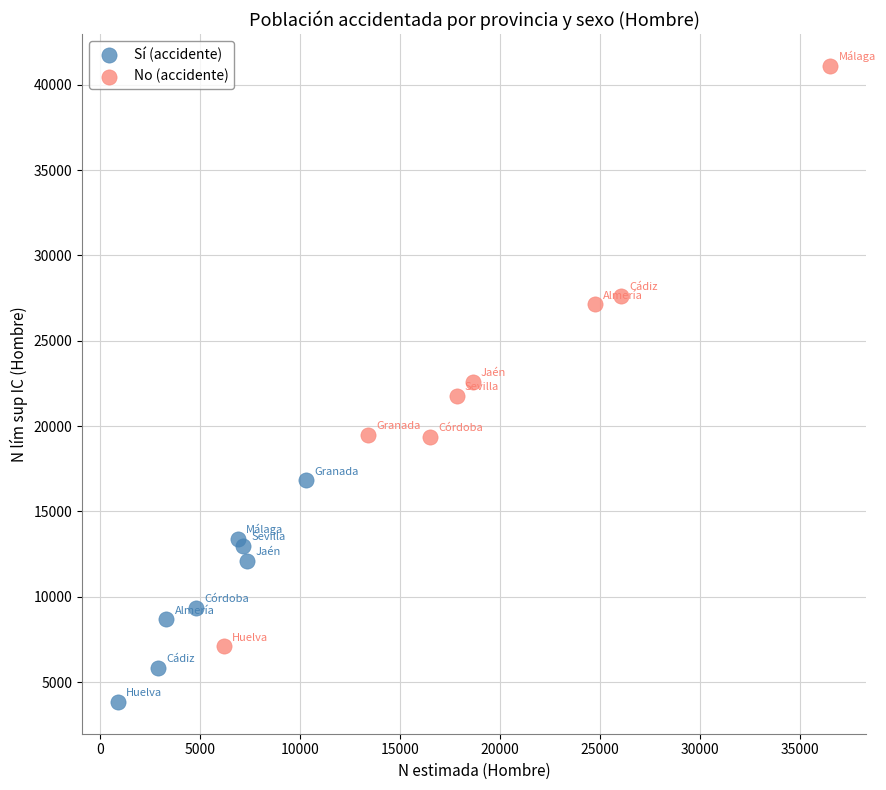

What are all the series names shown in the legend?

Sí (accidente), No (accidente)